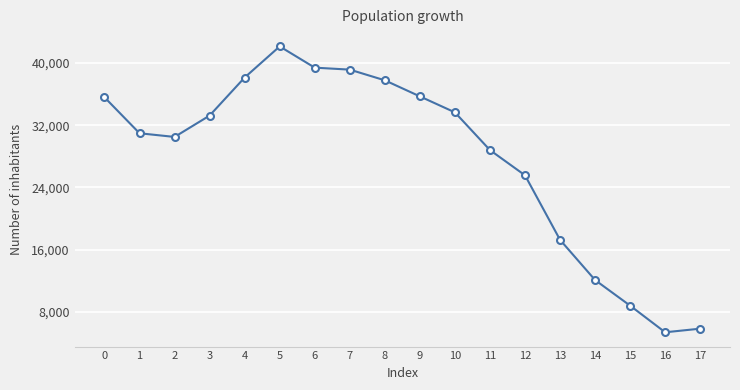

Count the number of categories in the chart.

18